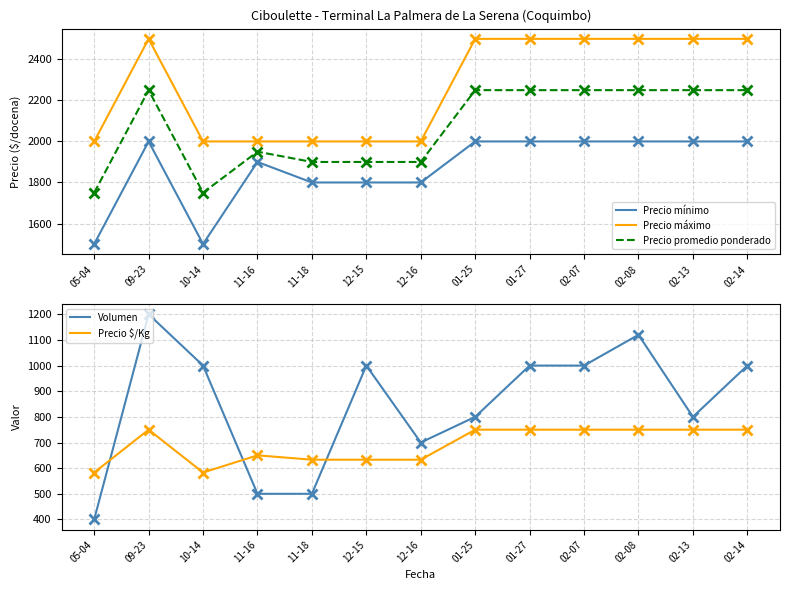

Which label corresponds to the smallest value in the chart?

05-04